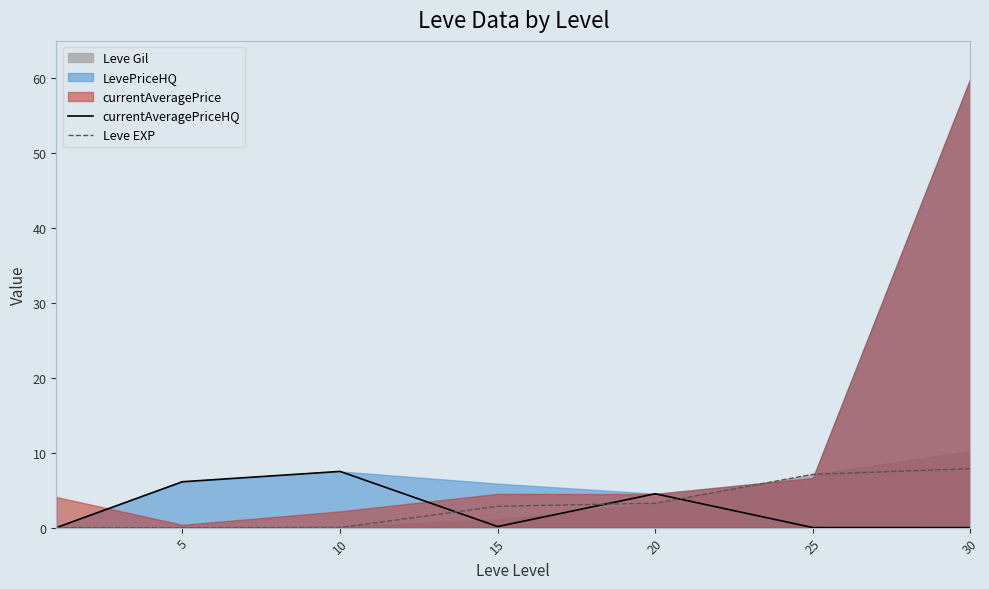

How many categories are shown in the chart?

7